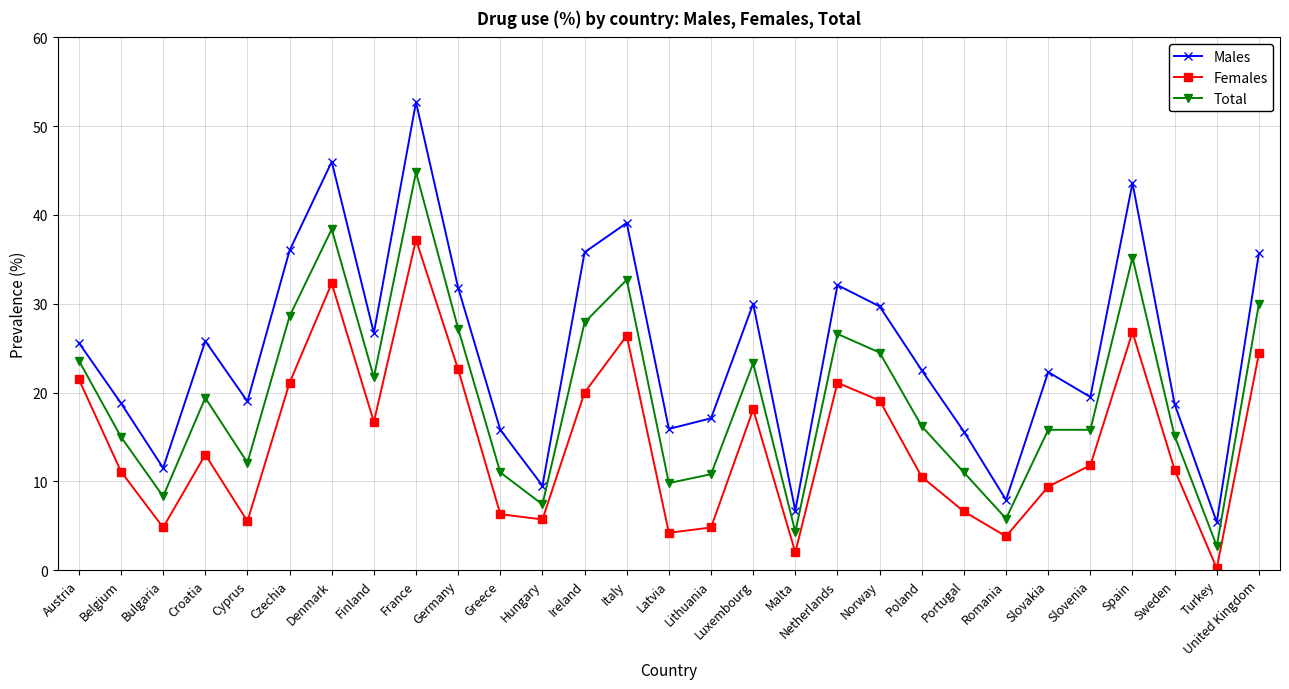

Rank the series by their average value, from highest to lowest.

Males, Total, Females